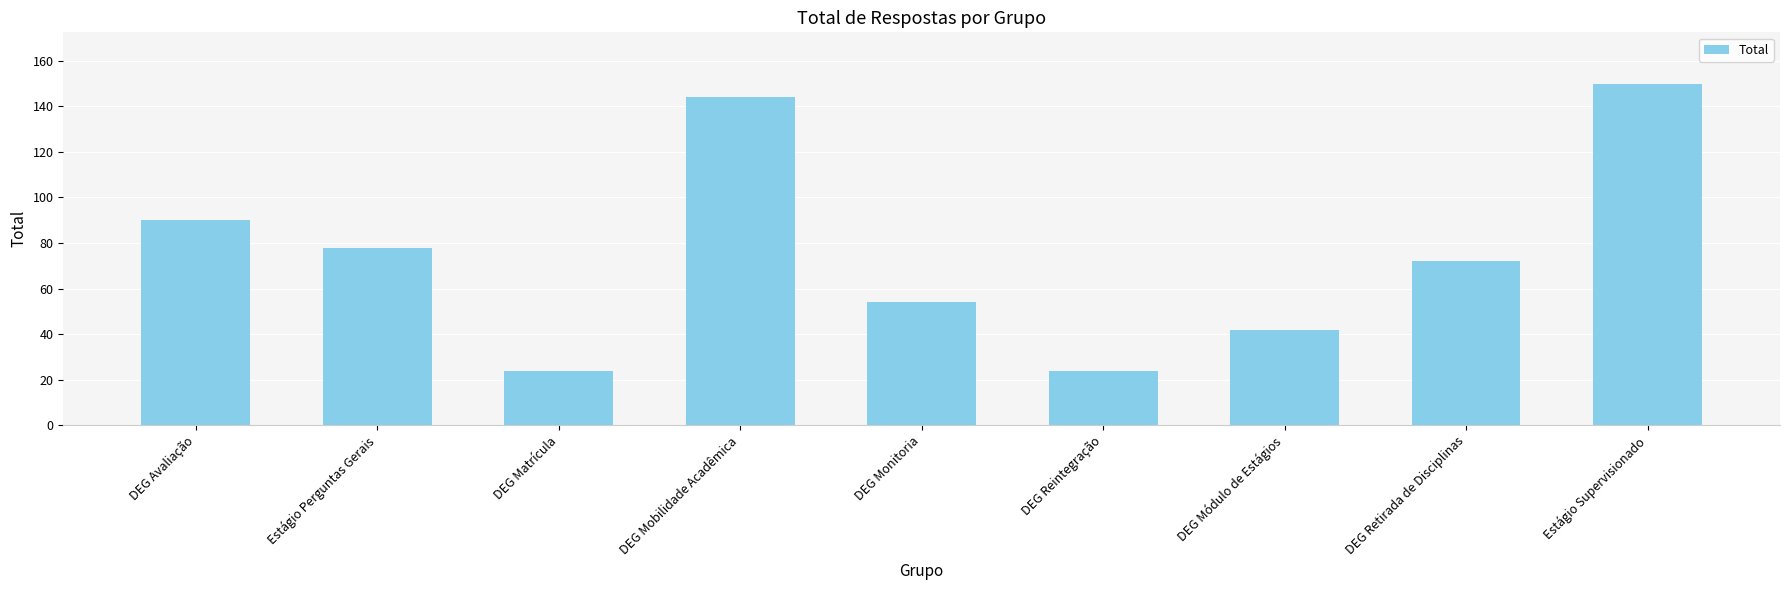

The value at DEG Avaliação is 160. True or false?

False